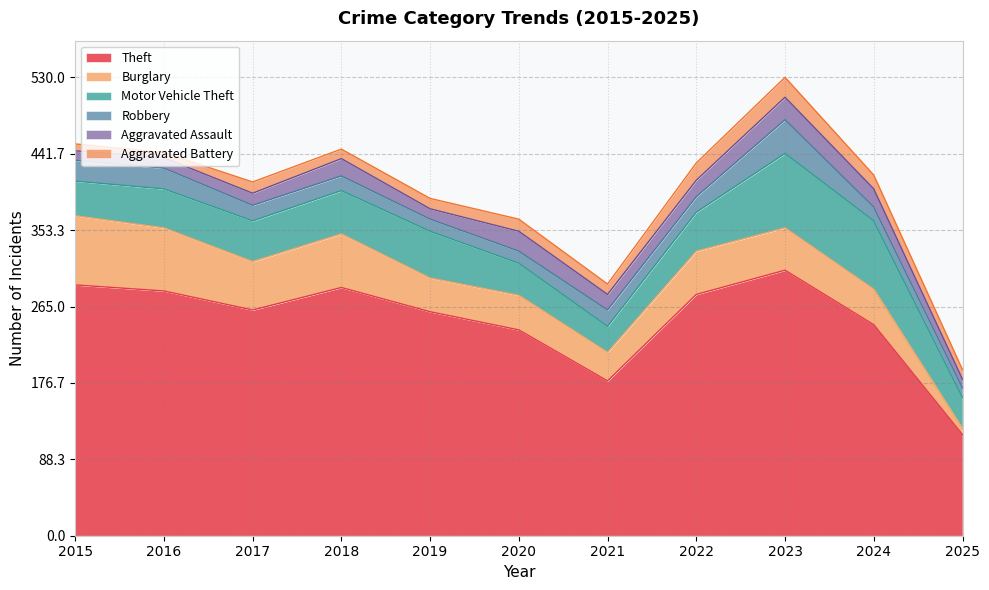

The value of Motor Vehicle Theft at 2015 is 40. True or false?

True